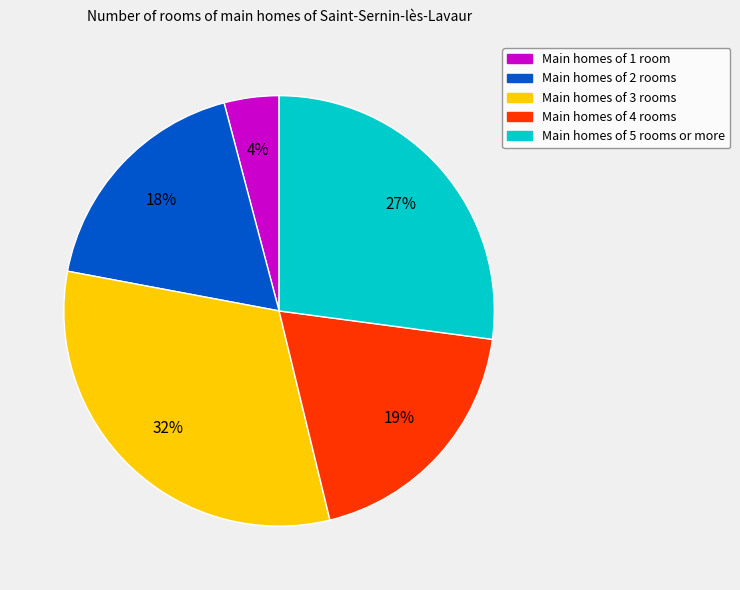

Is there a majority slice in this chart?

No